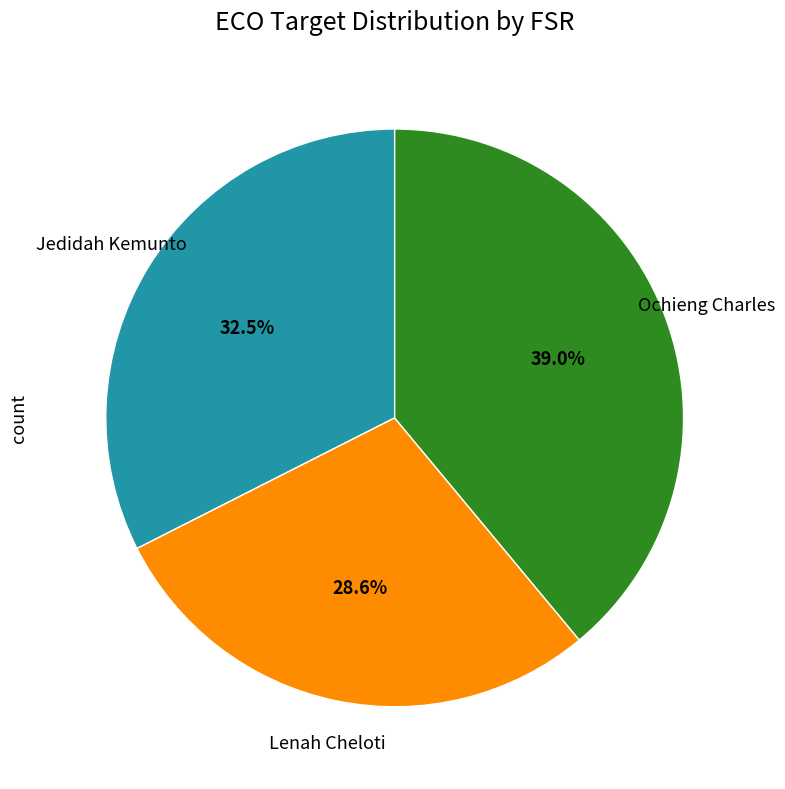

Does any single category account for the majority?

No